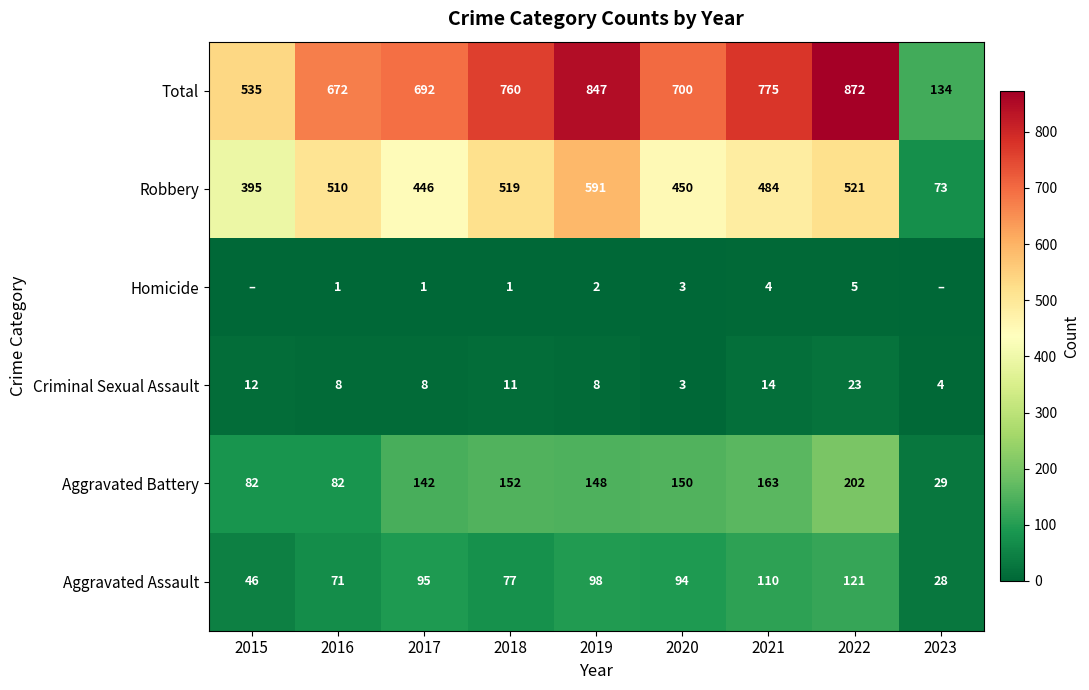

At how many categories does at least one series exceed 824?

2